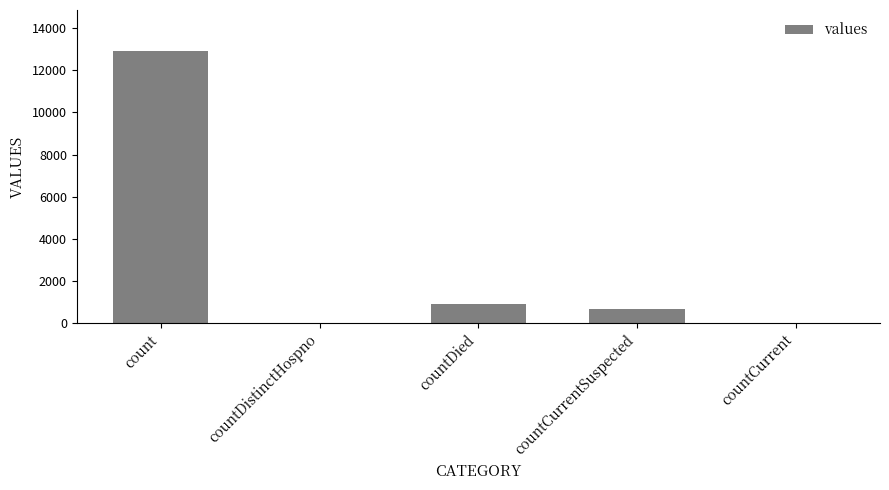

What is the sum of the values at count and countCurrentSuspected?

13596